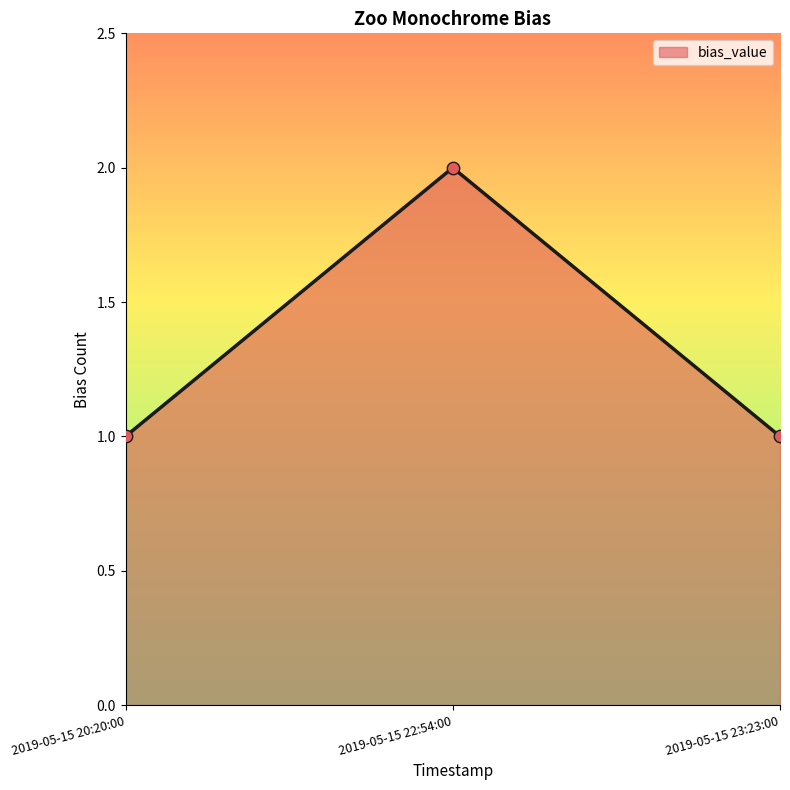

Approximately how many times larger is the value at 2019-05-15 20:20:00 compared to 2019-05-15 22:54:00?

0.5